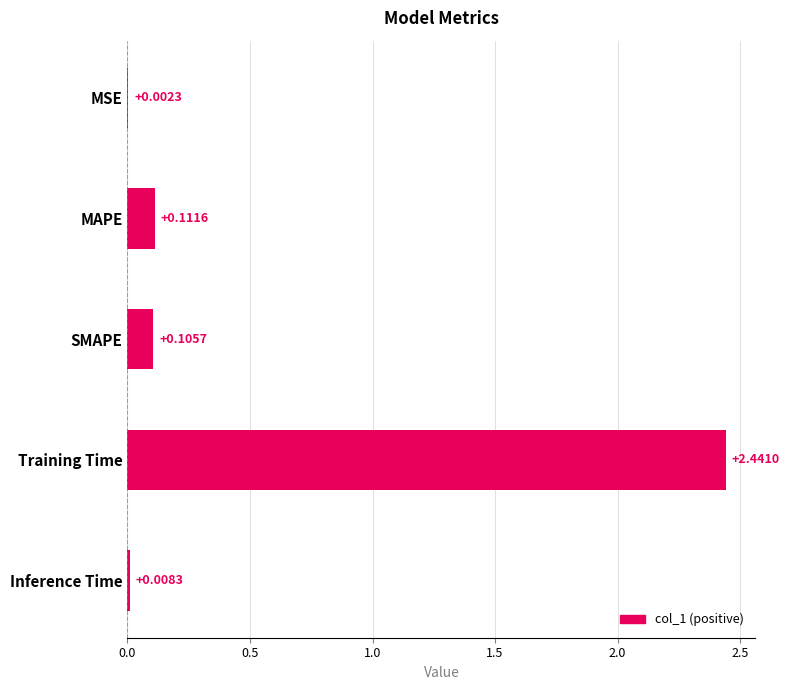

At which label is the value closest to 1?

MAPE